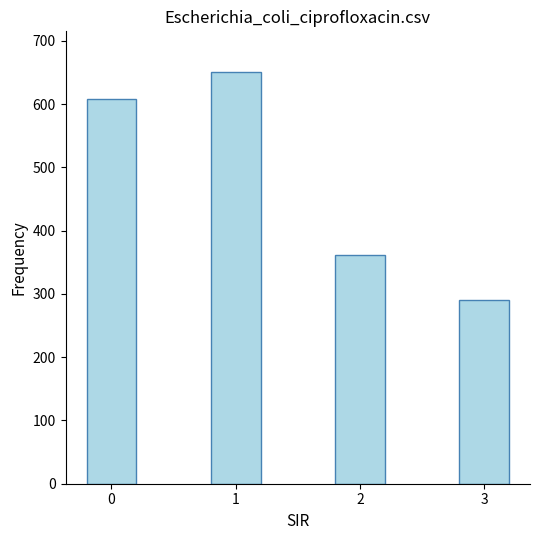

Where is the data nearest to the value 470?

2